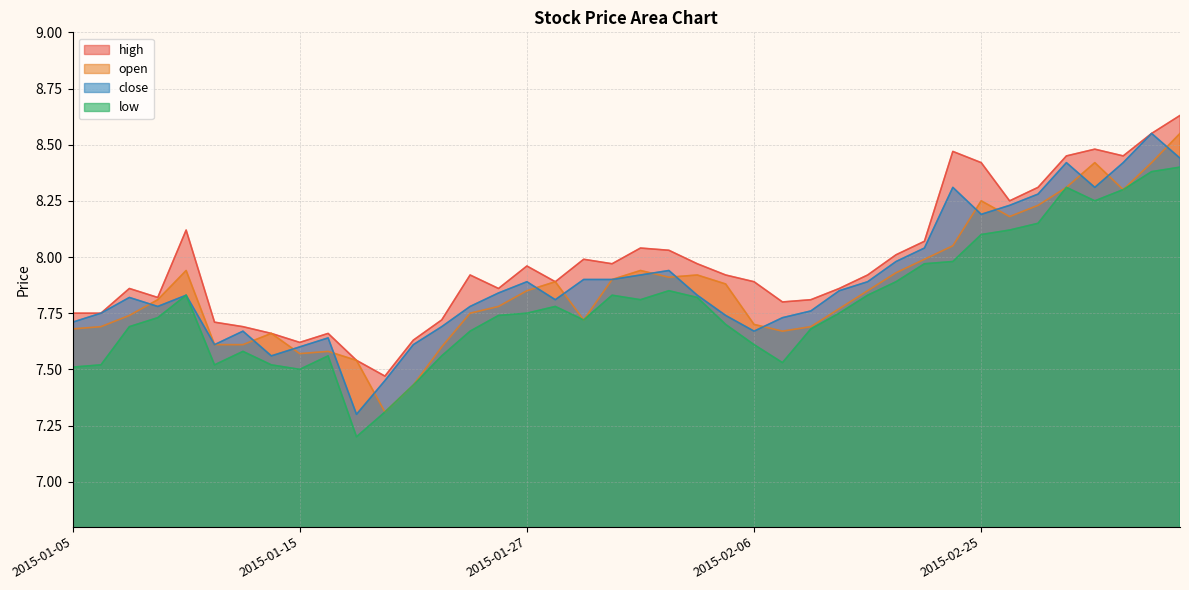

Rank the categories by low value from lowest to highest.

2015-01-19, 2015-01-20, 2015-01-21, 2015-01-15, 2015-01-05, 2015-01-06, 2015-01-12, 2015-01-14, 2015-02-09, 2015-01-16, 2015-01-22, 2015-01-13, 2015-02-06, 2015-01-23, 2015-02-10, 2015-01-07, 2015-02-05, 2015-01-29, 2015-01-08, 2015-01-26, 2015-01-27, 2015-02-11, 2015-01-28, 2015-02-02, 2015-02-04, 2015-01-09, 2015-01-30, 2015-02-12, 2015-02-03, 2015-02-13, 2015-02-16, 2015-02-17, 2015-02-25, 2015-02-26, 2015-02-27, 2015-03-03, 2015-03-04, 2015-03-02, 2015-03-05, 2015-03-06